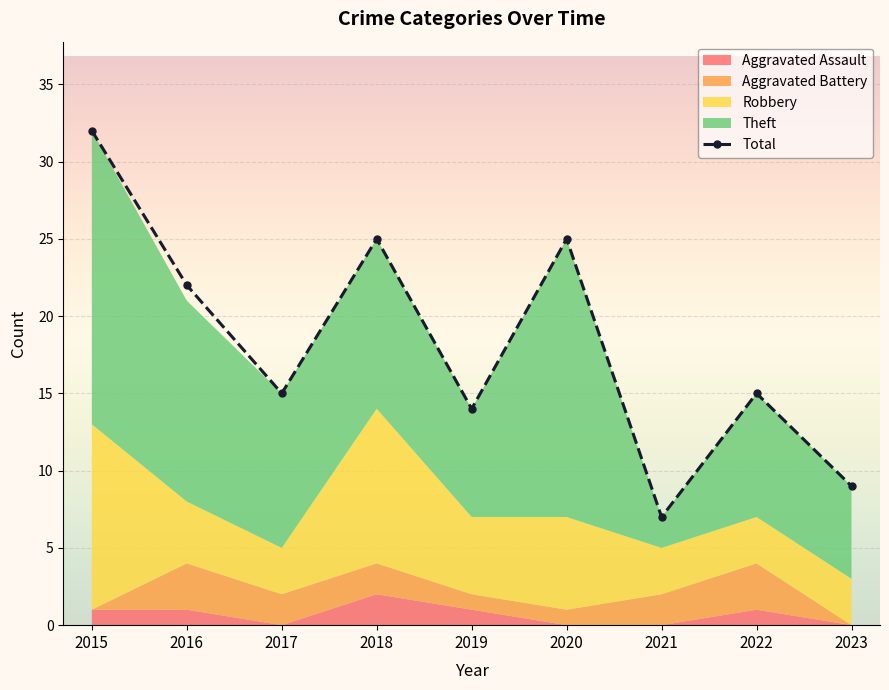

Rank the categories by value from highest to lowest.

2015, 2018, 2020, 2016, 2017, 2022, 2019, 2023, 2021